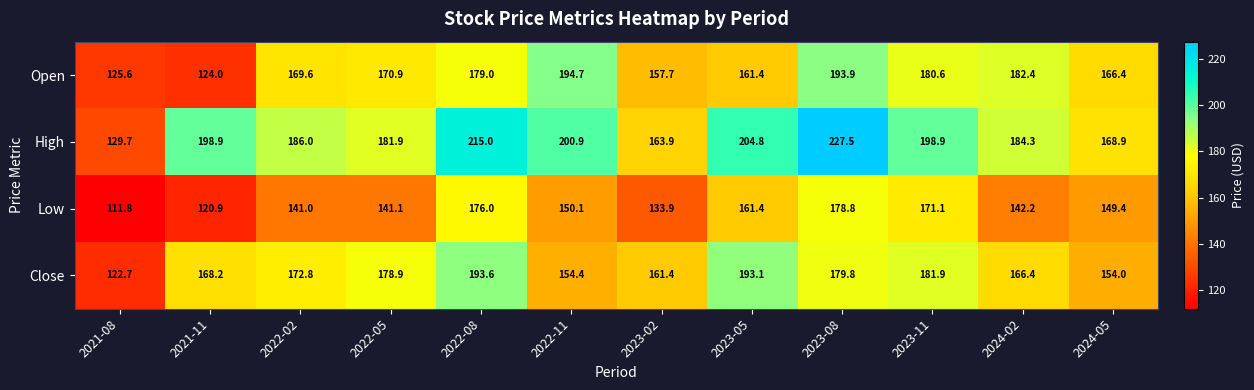

How many categories are shown in the chart?

12